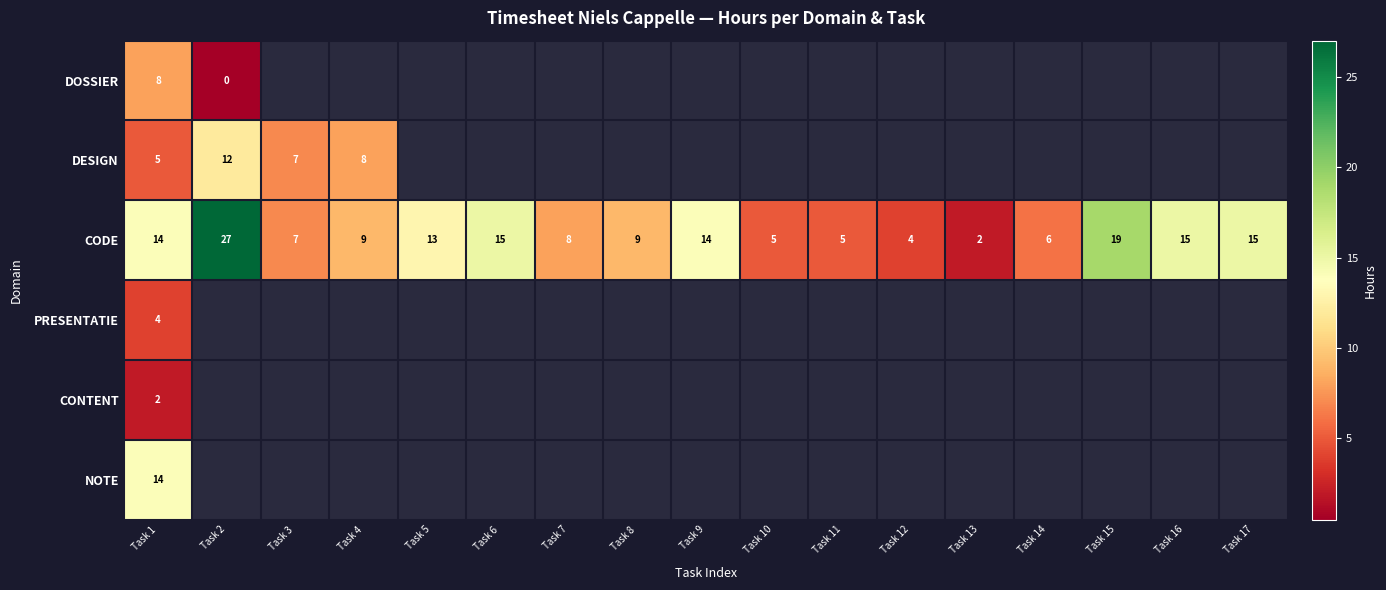

Which category has the highest value in the CODE series?

Task 2